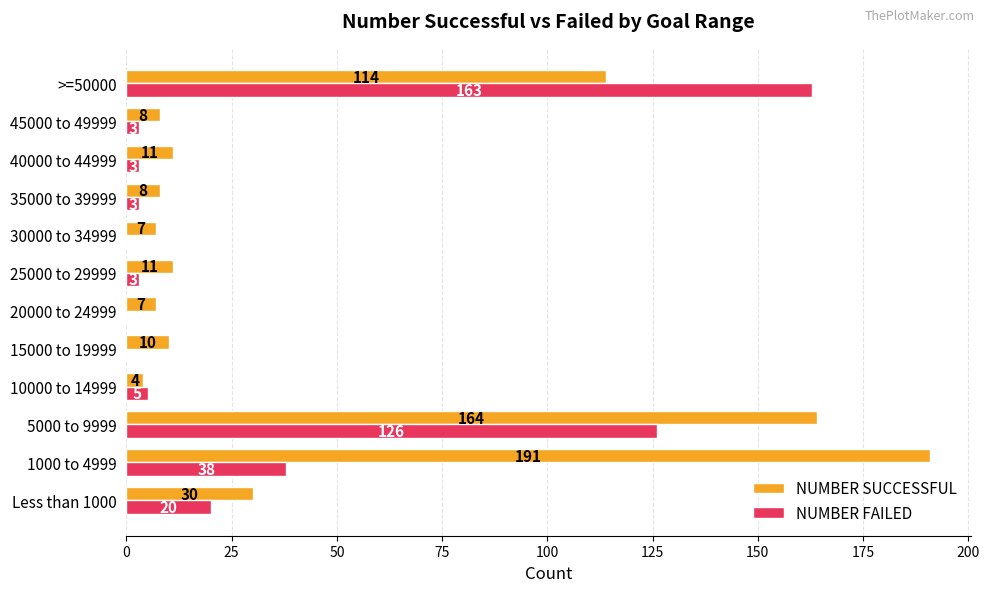

At which category is the sum across all series the highest?

5000 to 9999